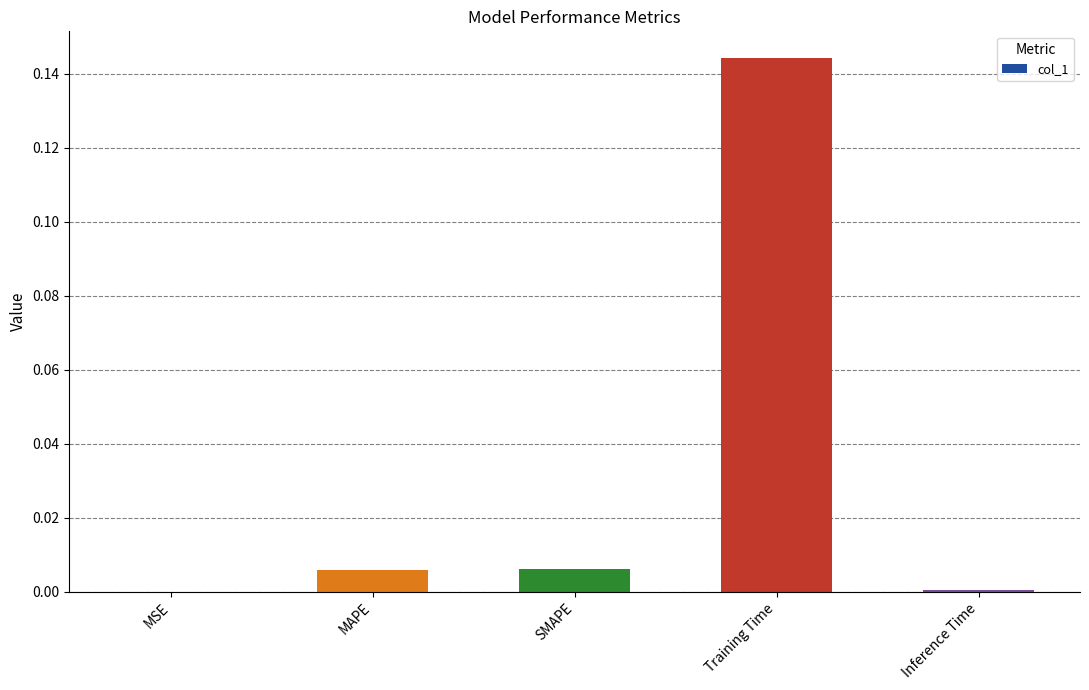

Which category has the highest value across all series?

Training Time